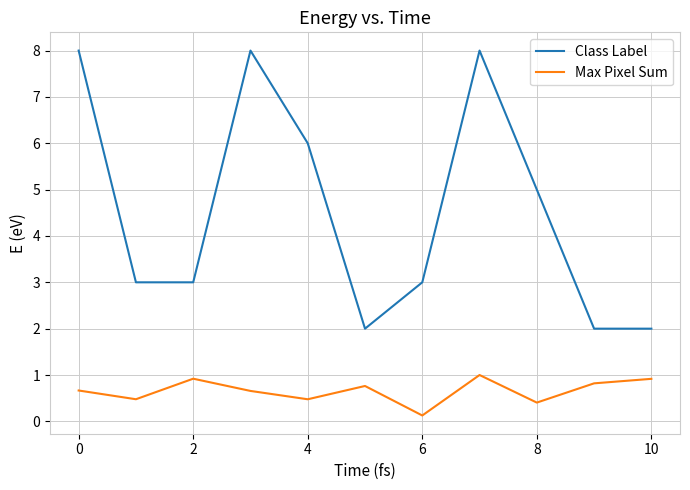

List the series in order of their overall mean, highest first.

Class Label, Max Pixel Sum